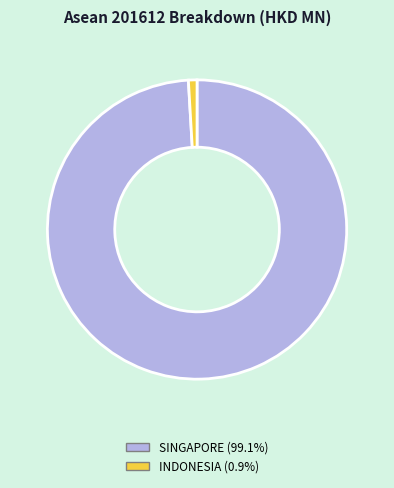

Is the sum of SINGAPORE (99.1%) and INDONESIA (0.9%) greater than half?

Yes